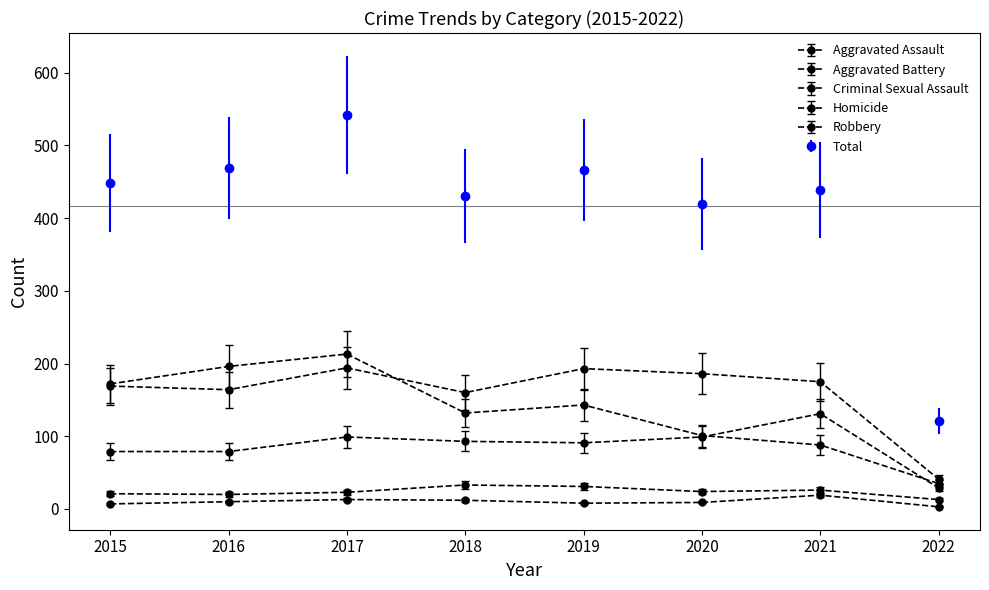

The Aggravated Battery series shows 186 at 2020. True or false?

True